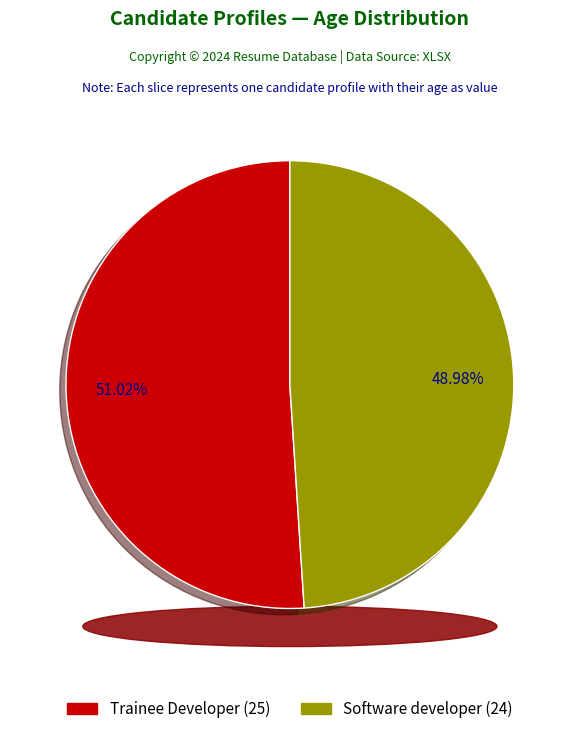

Is the sum of Software developer and Trainee Developer greater than half?

Yes